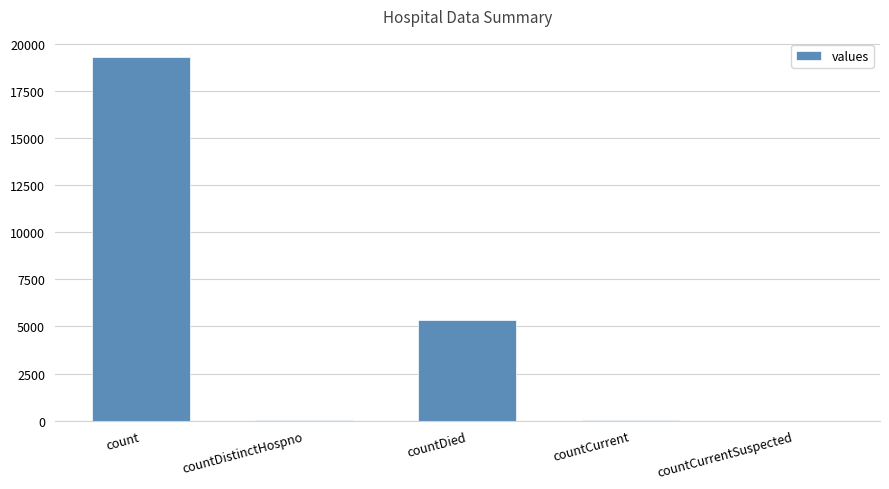

What is the change in value from countDistinctHospno to countCurrentSuspected?

-30